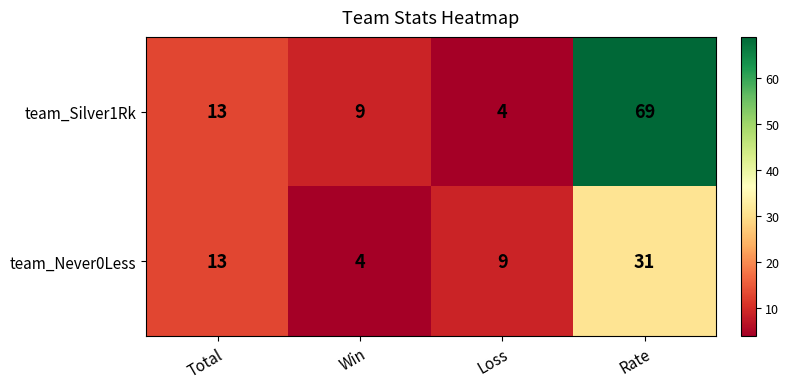

Which label corresponds to the largest value in the chart?

Rate